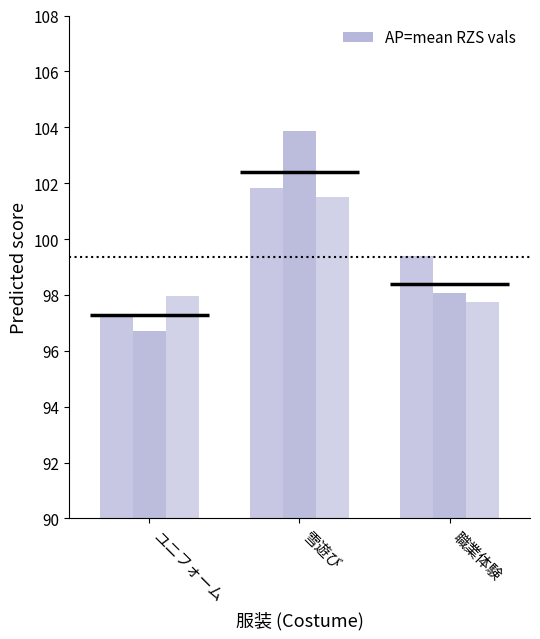

Reading left to right, transcribe all the data shown in this chart.

Q_RZS.AttackVal: 97.2	101.8	99.4
Q_RZS.ServeVal: 96.7	103.9	98.1
Q_RZS.ReceiveVal: 98.0	101.5	97.8